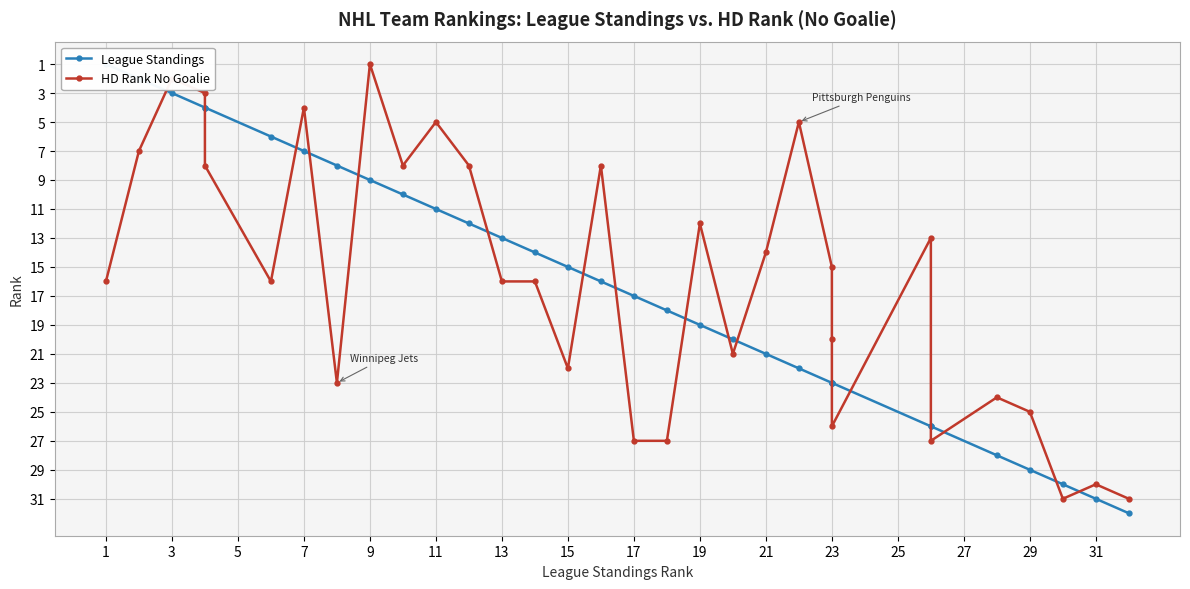

Is the value of League Standings at 19 greater than the value of HD Rank No Goalie at 23?

Yes